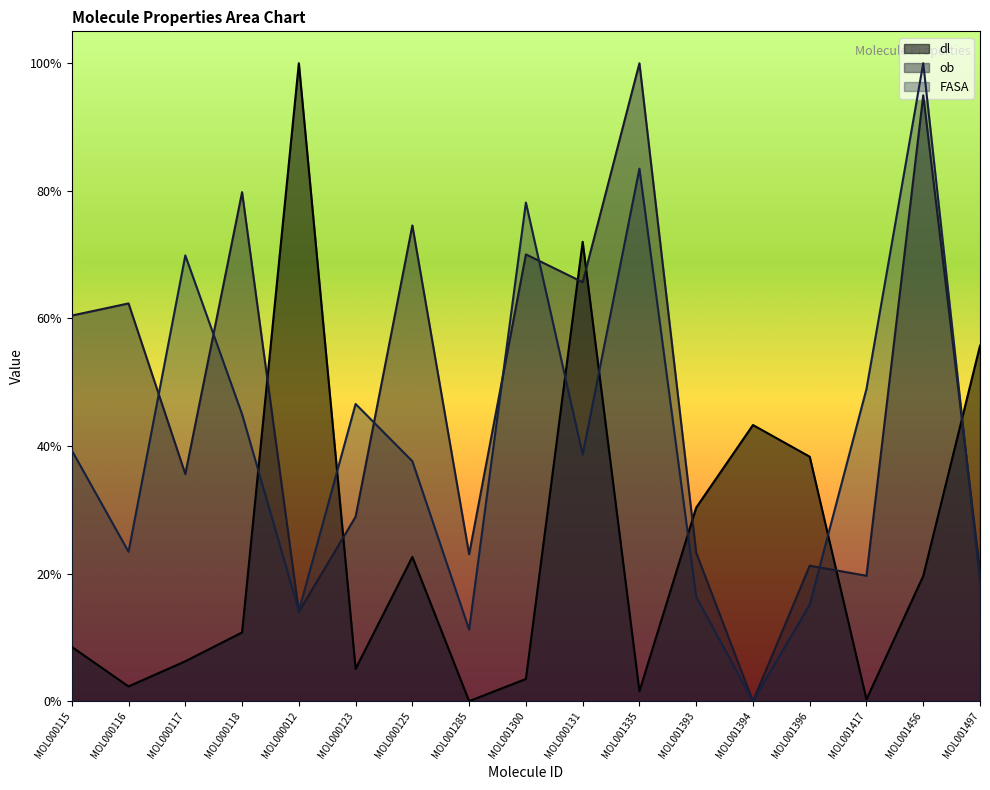

Where do FASA and dl first cross each other?

MOL000118 and MOL000012